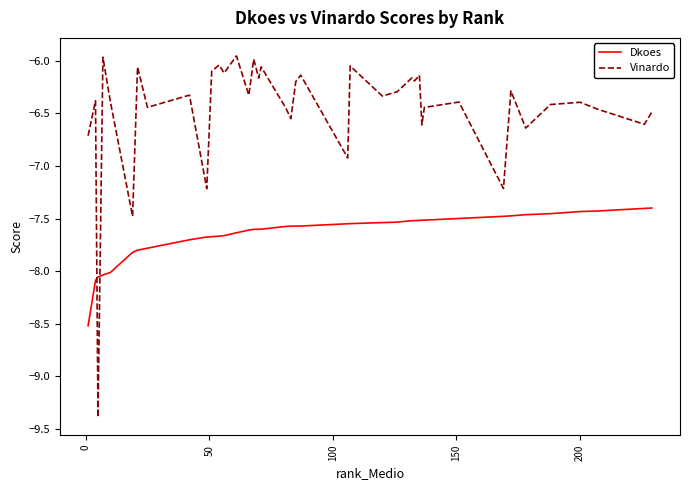

How many lines are shown in the chart?

2